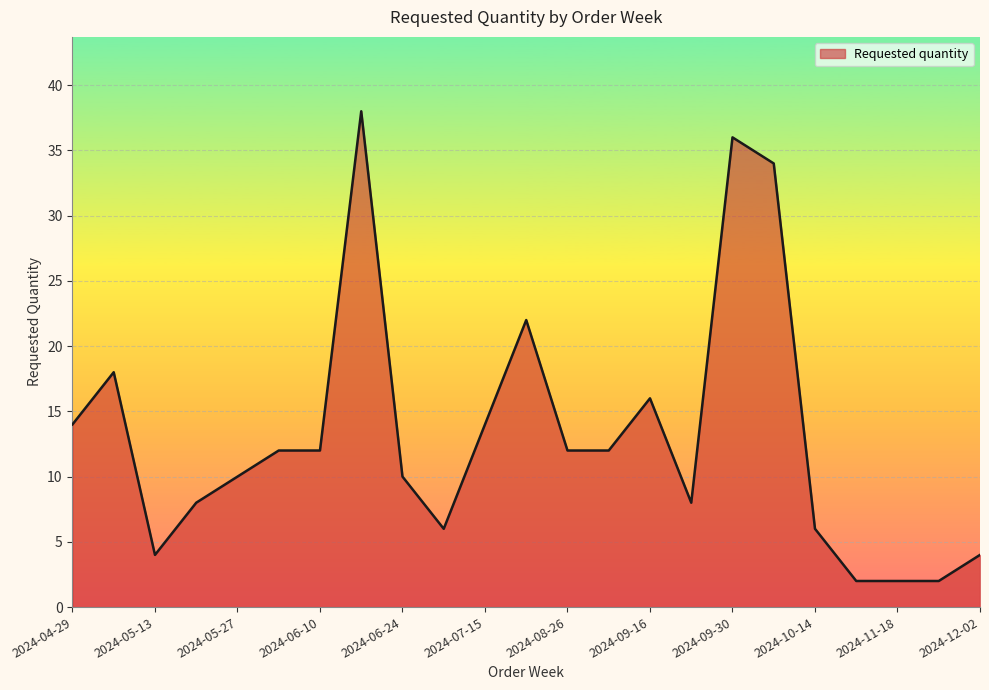

What is the maximum value shown in the chart?

38